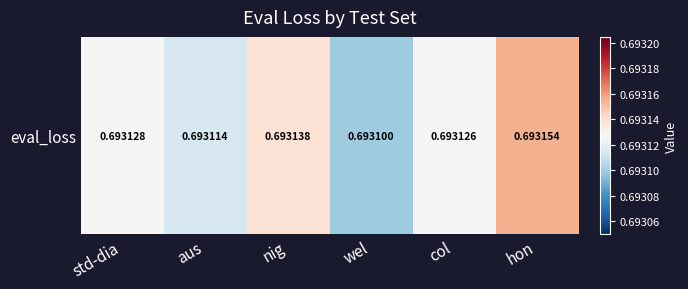

The value at std-dia is 0.7. True or false?

True